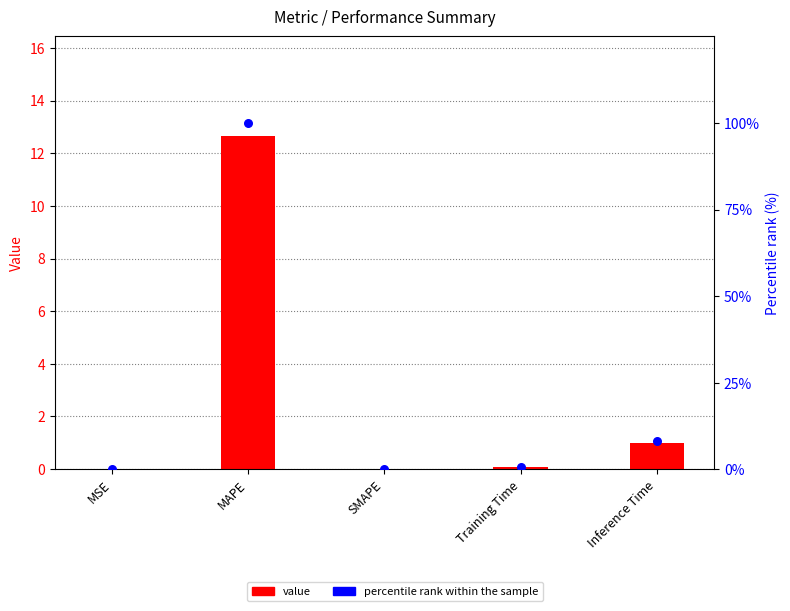

Which series has the widest spread of Y values?

percentile rank within the sample